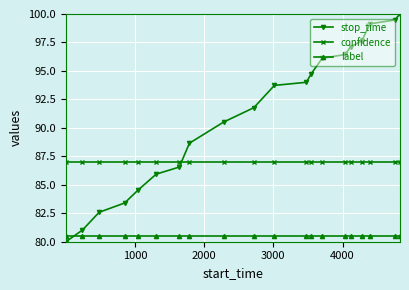

What is the difference between the second highest and minimum values in the stop_time series?

19.5